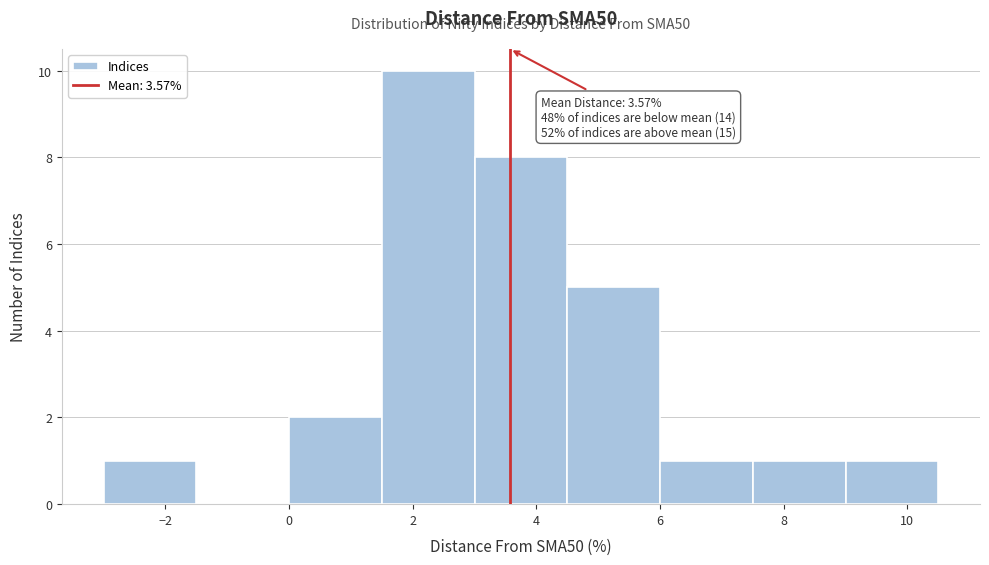

Which range on the x-axis has the tallest bar?

1.5 to 3.0